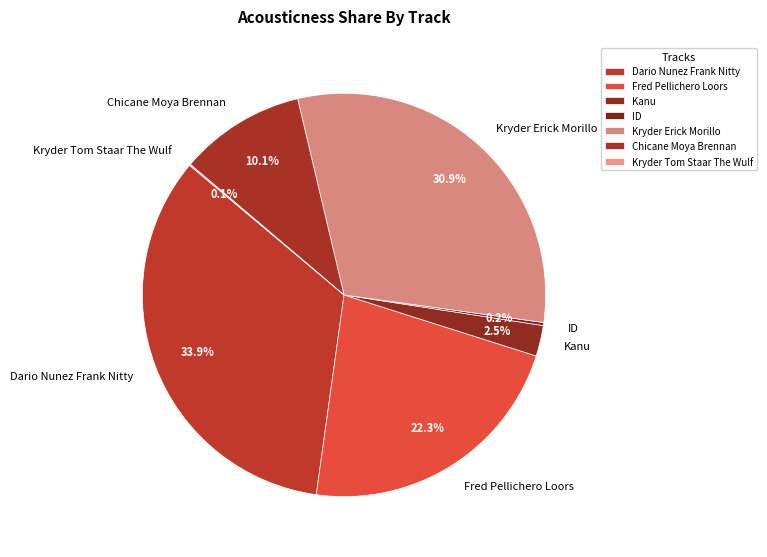

What is the largest slice in the pie chart?

Dario Nunez Frank Nitty